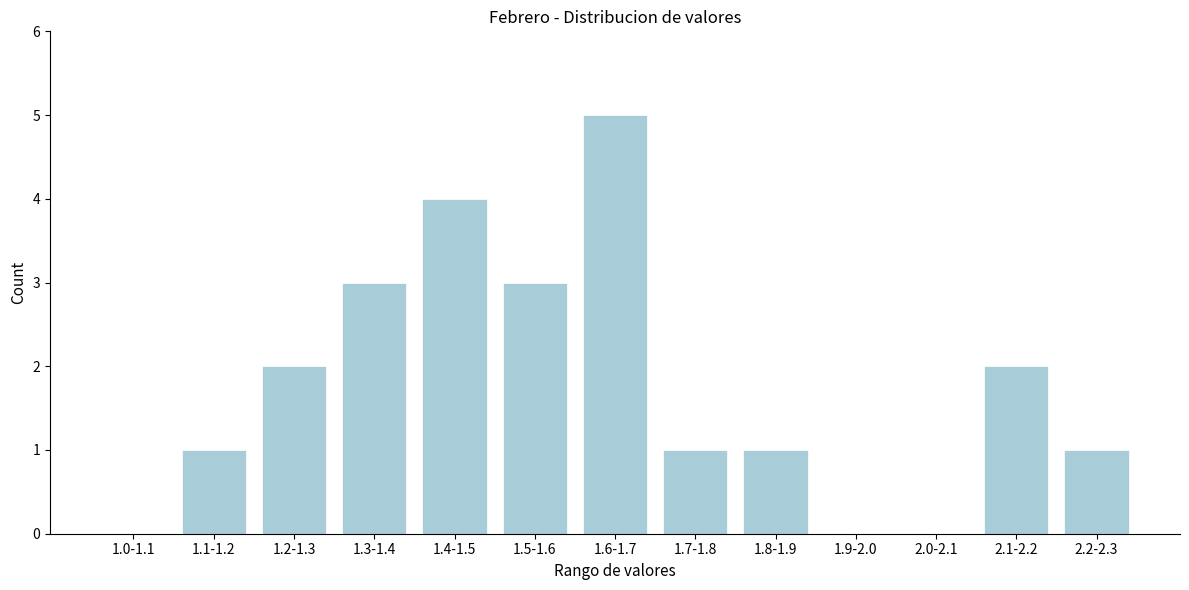

Reading left to right, list all the values displayed in this chart.

1.0-1.1=0	1.1-1.2=1	1.2-1.3=2	1.3-1.4=3	1.4-1.5=4	1.5-1.6=3	1.6-1.7=5	1.7-1.8=1	1.8-1.9=1	1.9-2.0=0	2.0-2.1=0	2.1-2.2=2	2.2-2.3=1